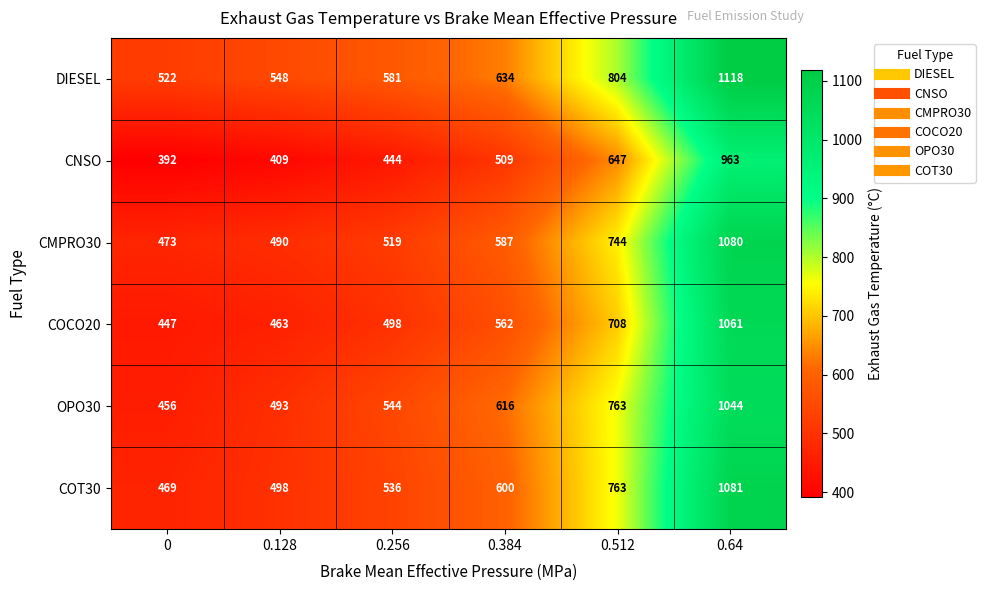

What value does the CMPRO30 series have at 0.256, to the nearest 100?

500